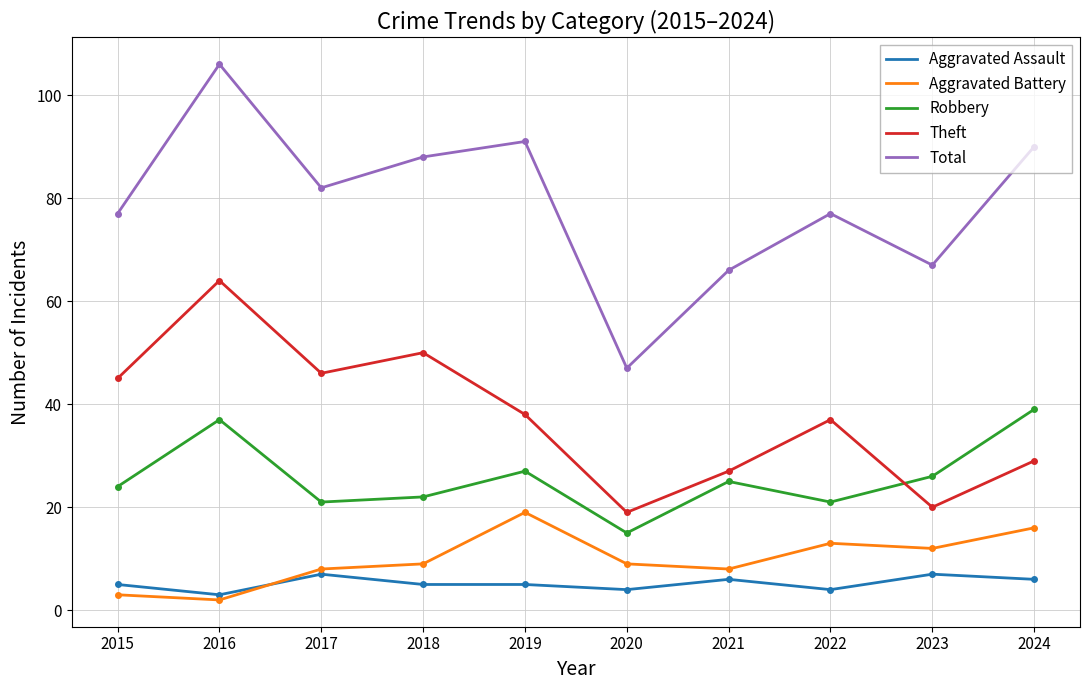

What is the spread (max minus min) of values at 2023?

60